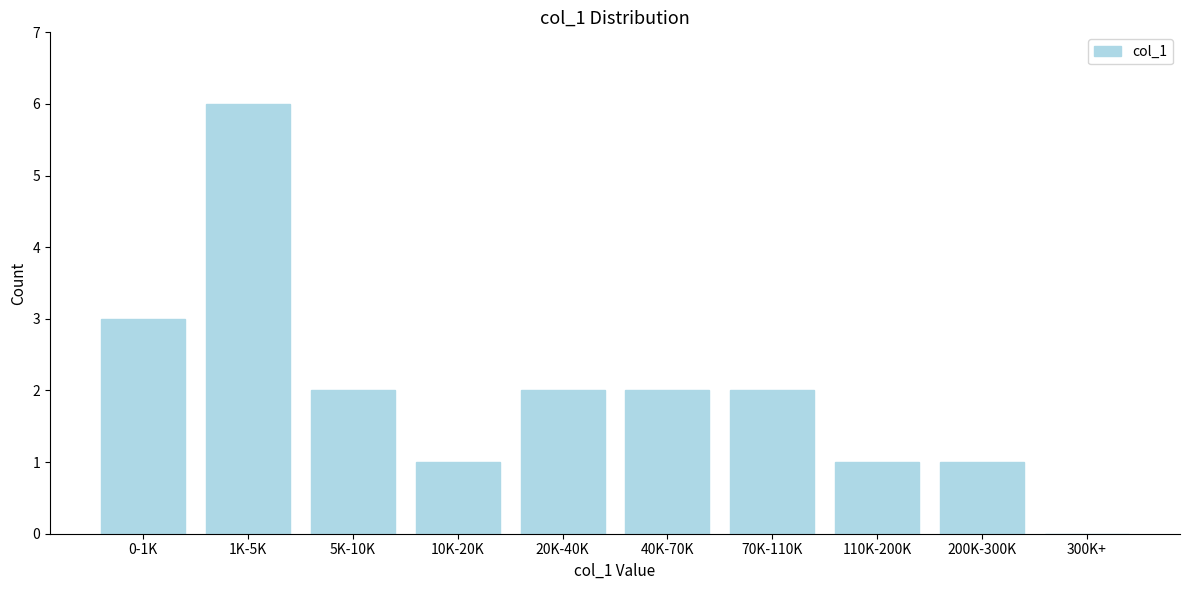

Reading right to left, transcribe all the data shown in this chart.

300K+=0	200K-300K=1	110K-200K=1	70K-110K=2	40K-70K=2	20K-40K=2	10K-20K=1	5K-10K=2	1K-5K=6	0-1K=3